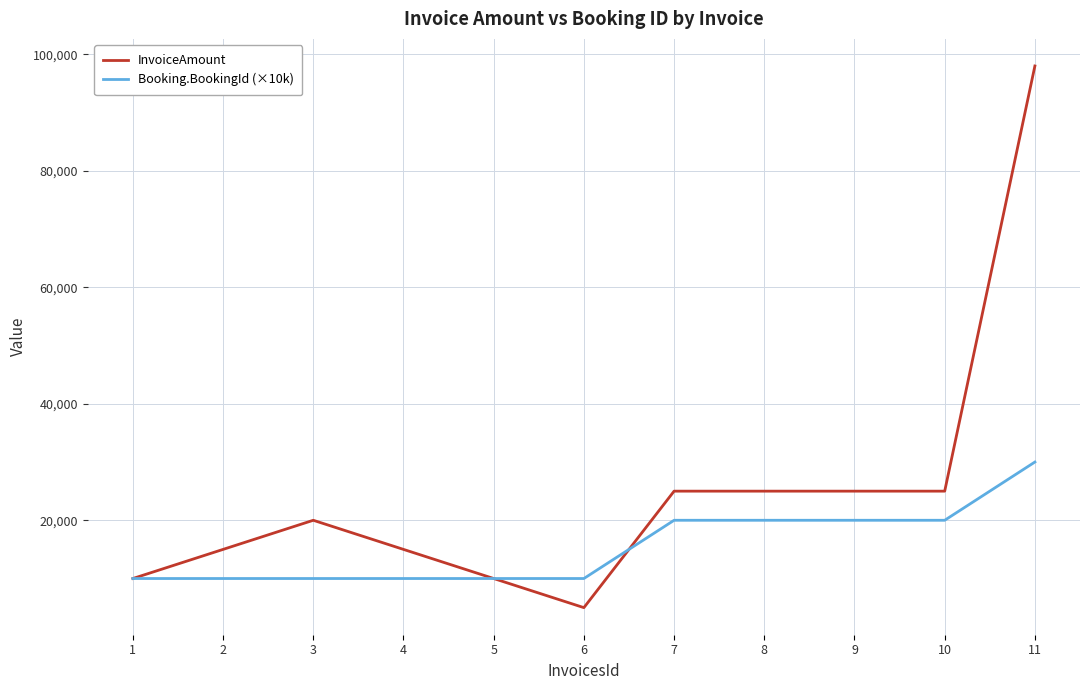

At how many categories does at least one series exceed 85100?

1